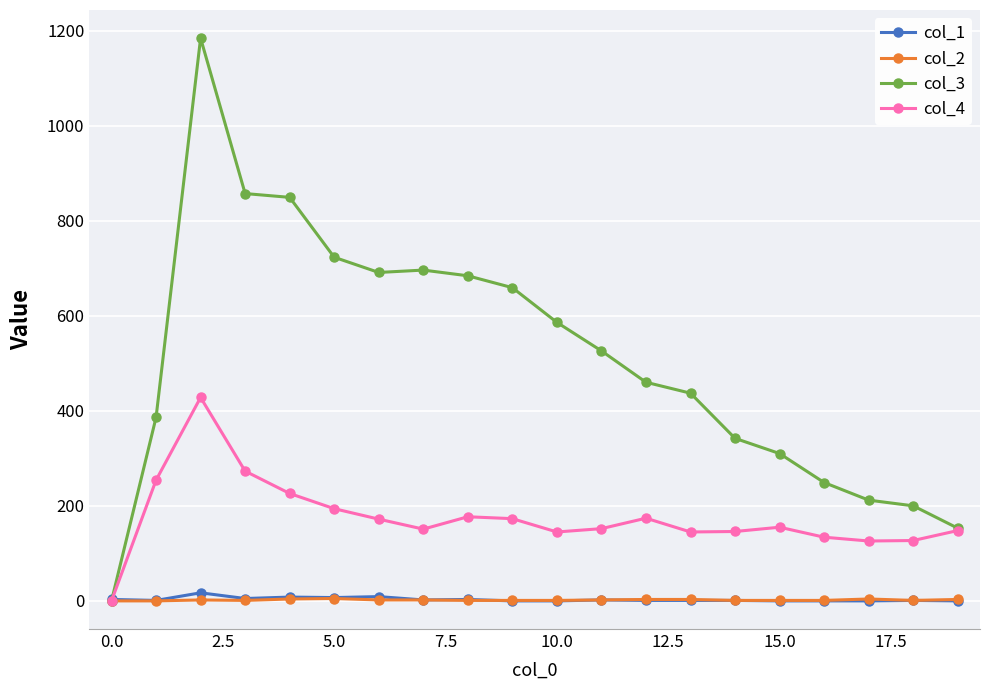

Which series has the largest range (max minus min)?

col_3